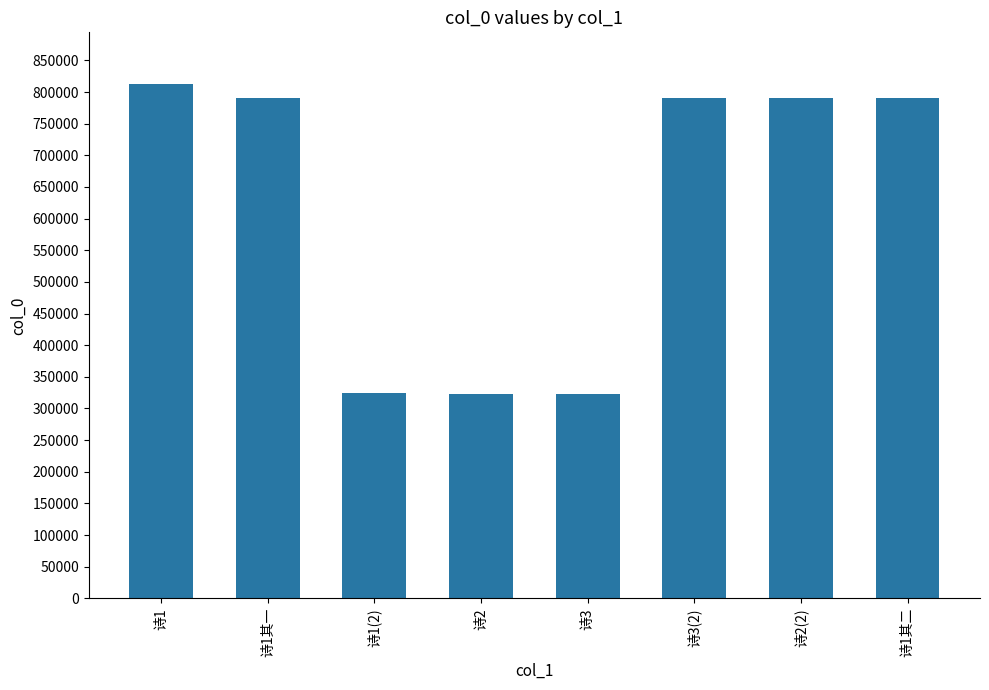

What is the label of the 6th bar from the right?

诗1(2)